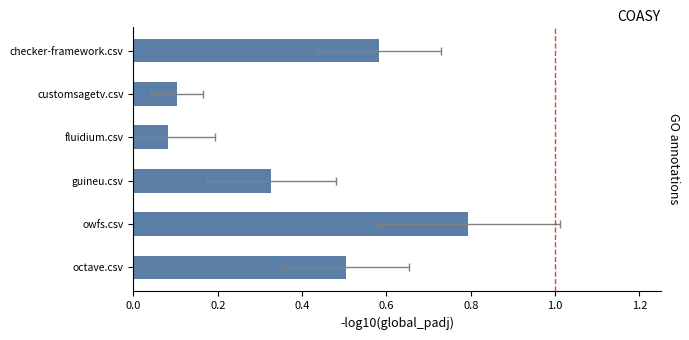

How many distinct data groups are displayed?

1